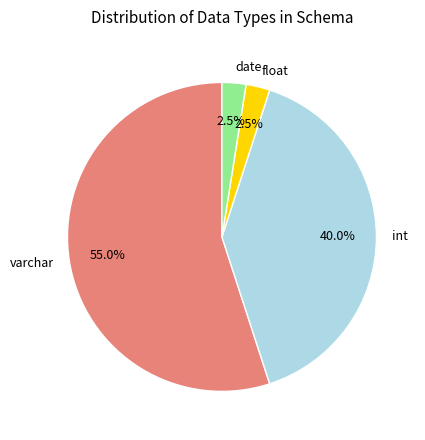

Combined, do float and int account for over 50%?

No